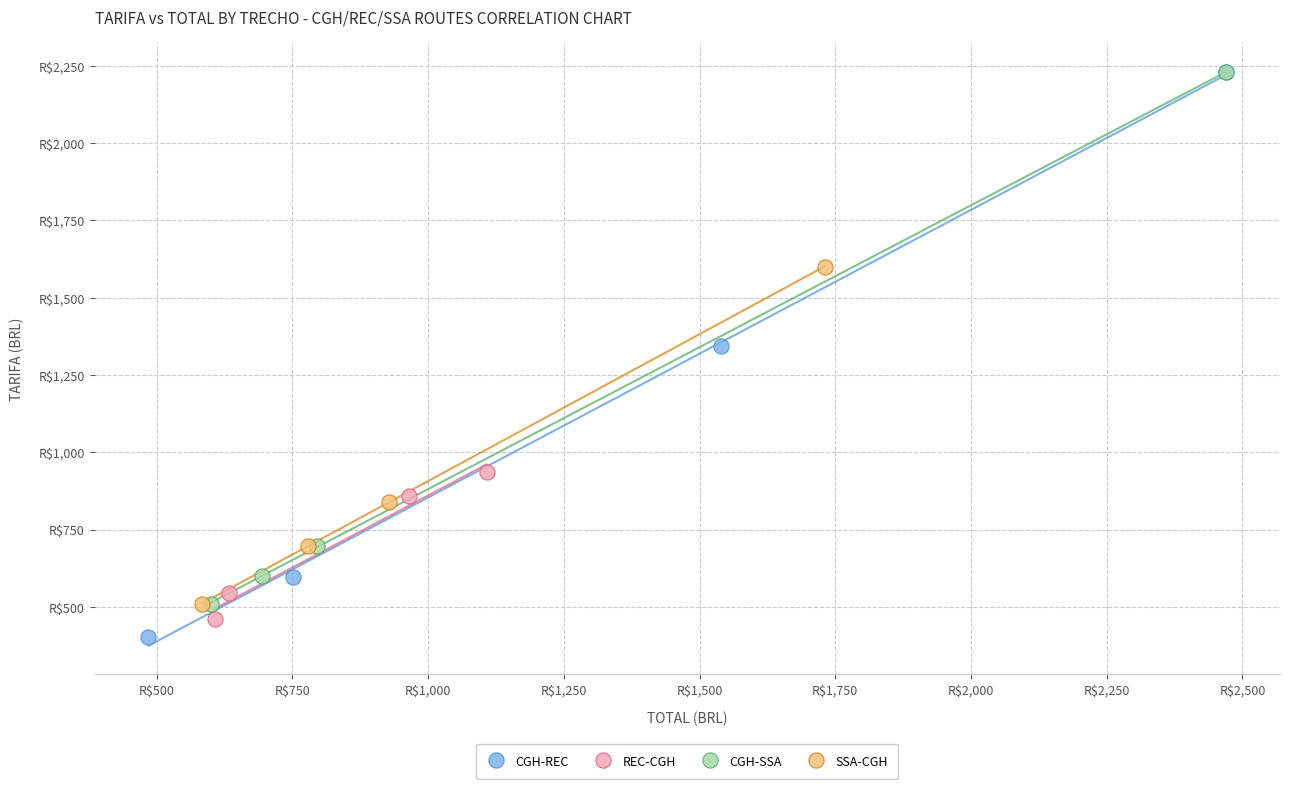

What are all the series names shown in the legend?

CGH-REC, REC-CGH, CGH-SSA, SSA-CGH